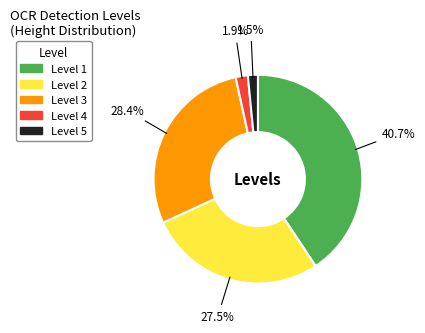

Is there any slice that represents more than half of the pie?

No